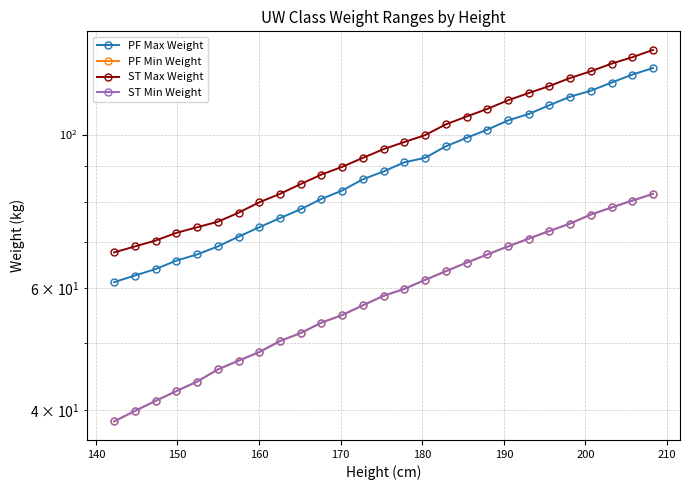

True or false: ST Min Weight and PF Min Weight cross at least once.

False